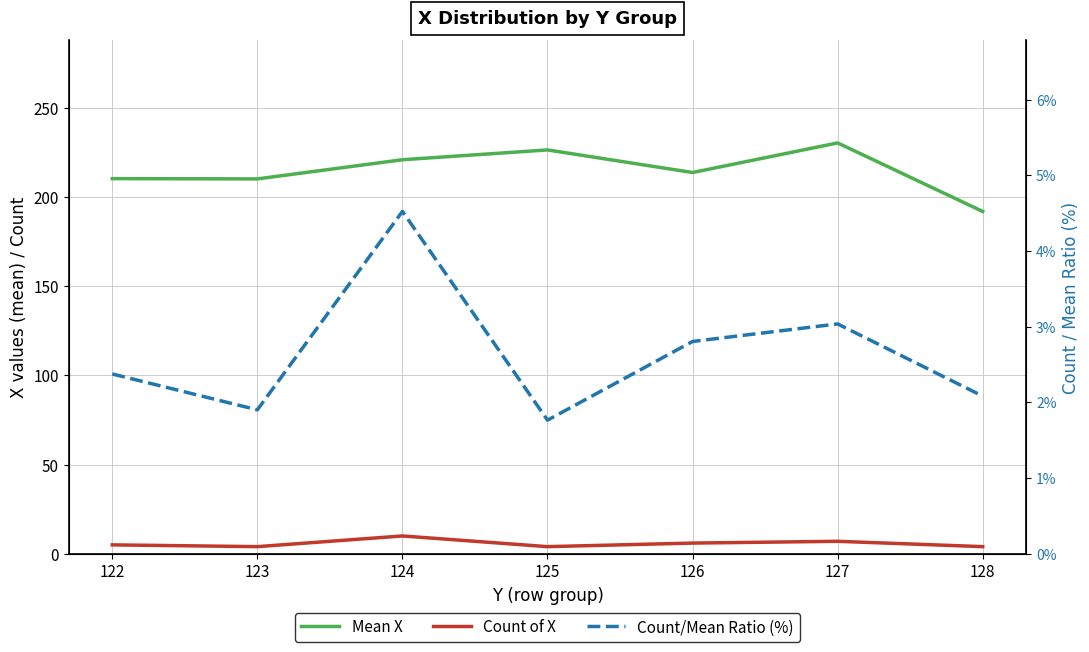

Rank the series at 128 from highest to lowest value.

Mean X, Count of X, Count/Mean Ratio (%)